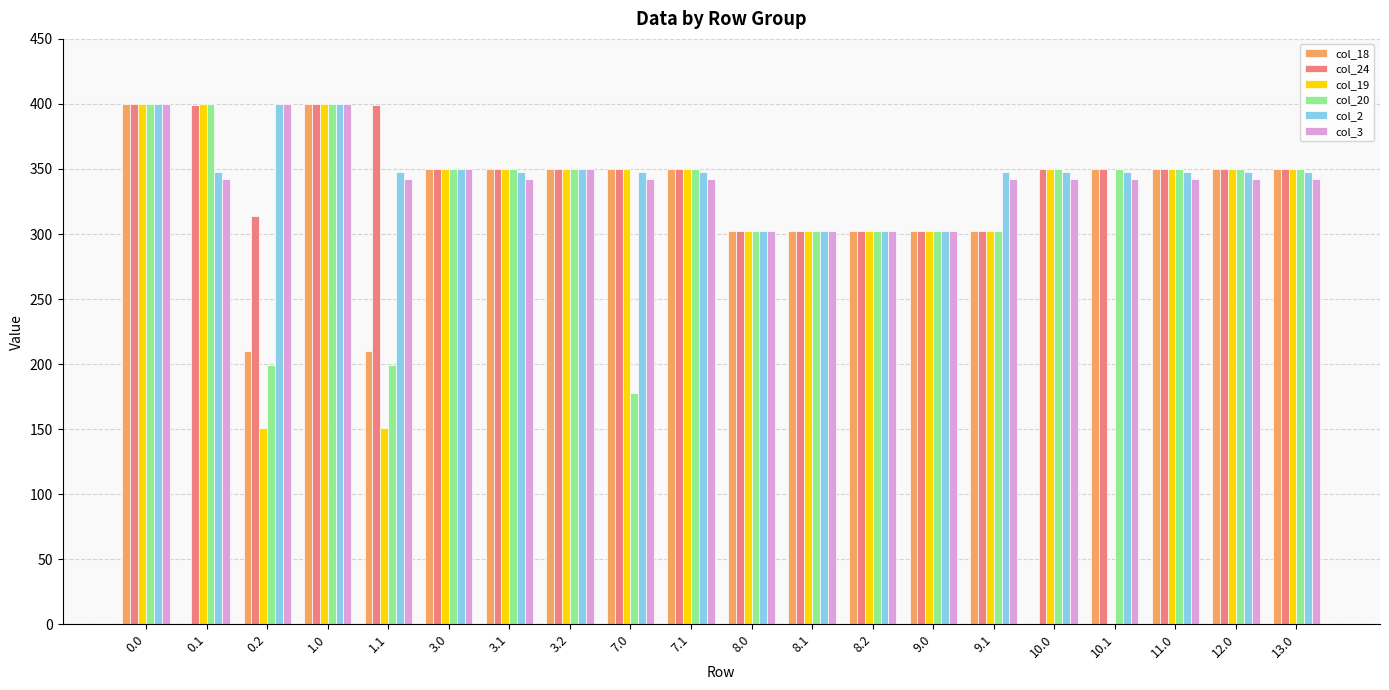

Is it true that col_19 equals 544.4 at 3.0?

False